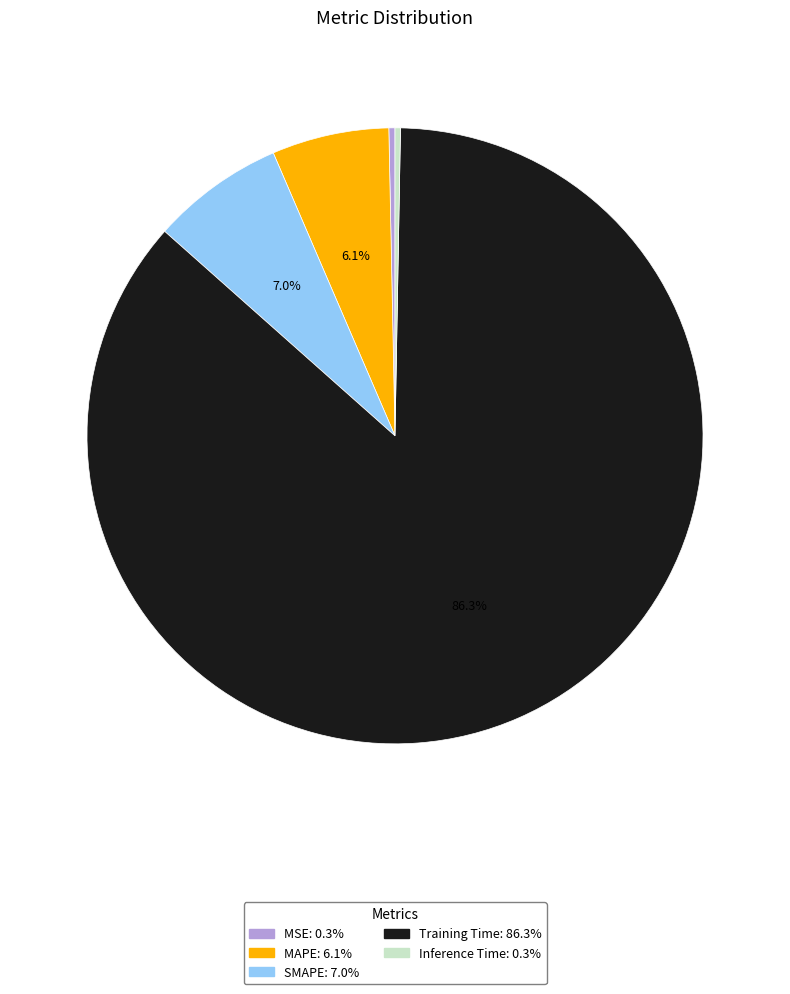

What is the largest slice in the pie chart?

Training Time